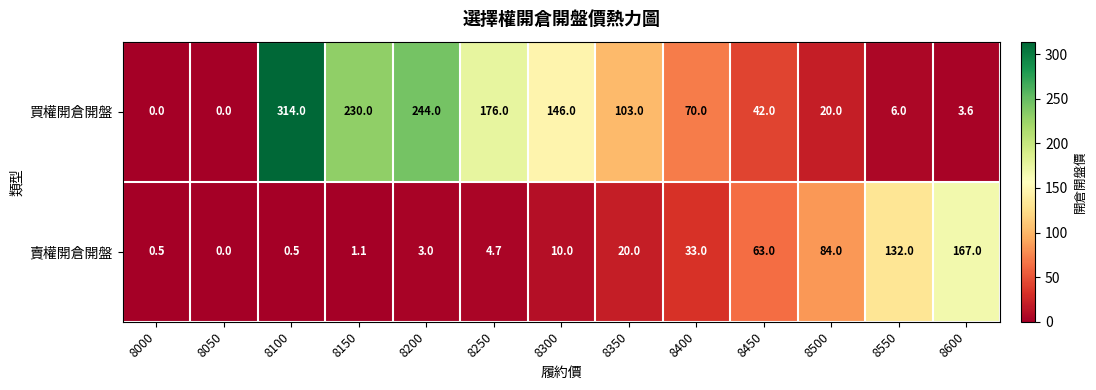

List the series in order of their peak value, lowest first.

賣權開倉開盤, 買權開倉開盤